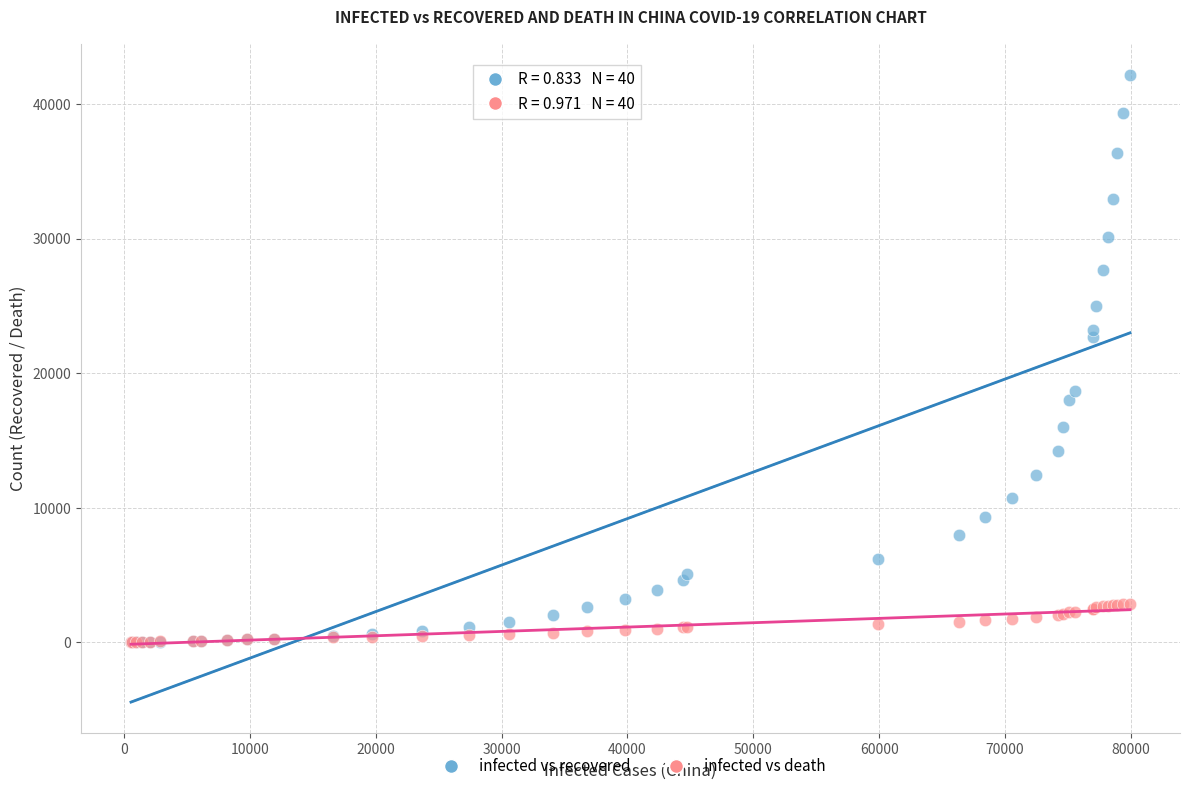

Which series has the widest spread of Y values?

infected vs recovered